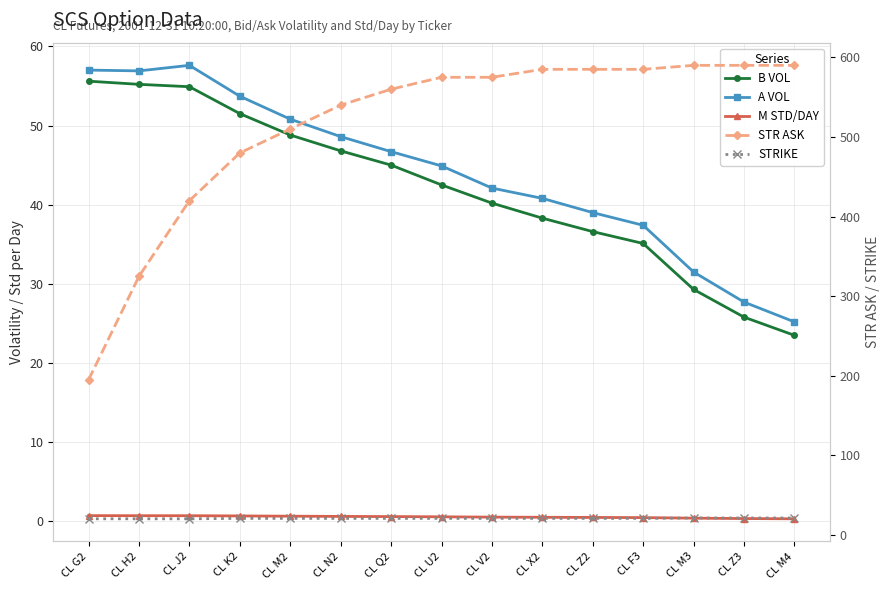

Which series has the largest total across all categories?

STR ASK